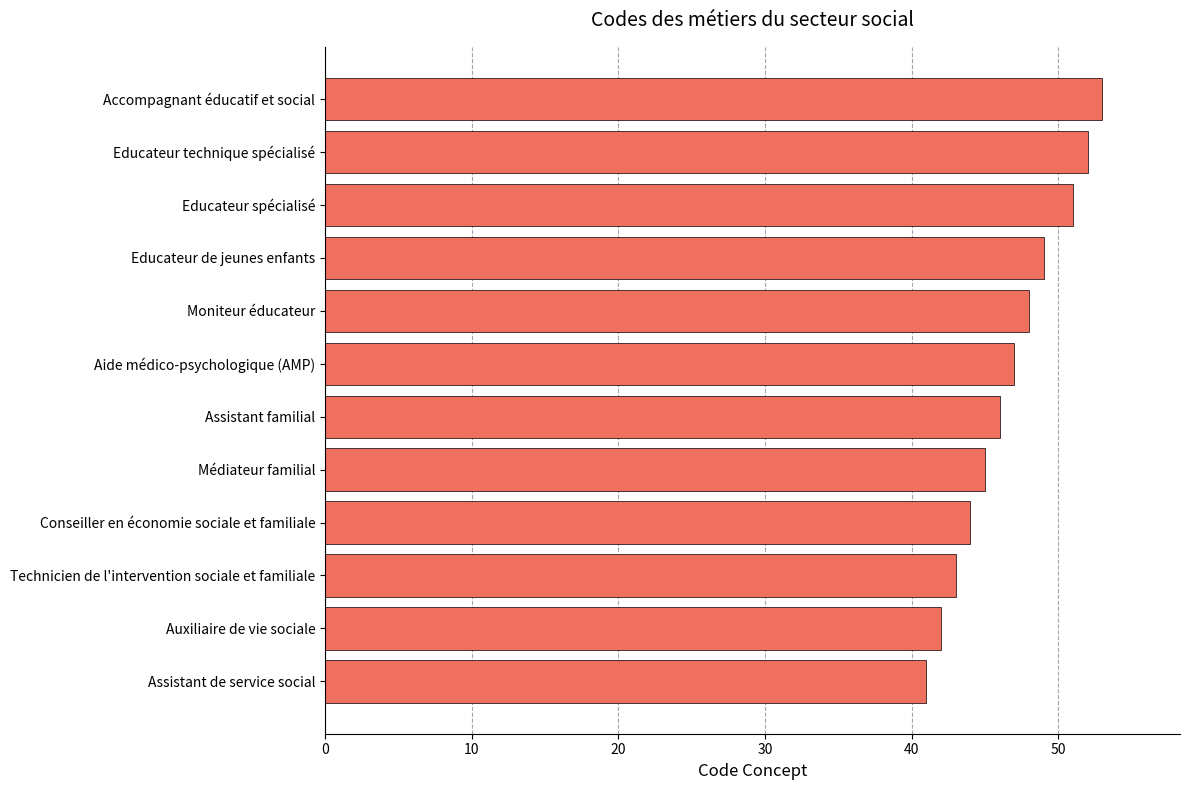

The value at Assistant de service social is 41. True or false?

True